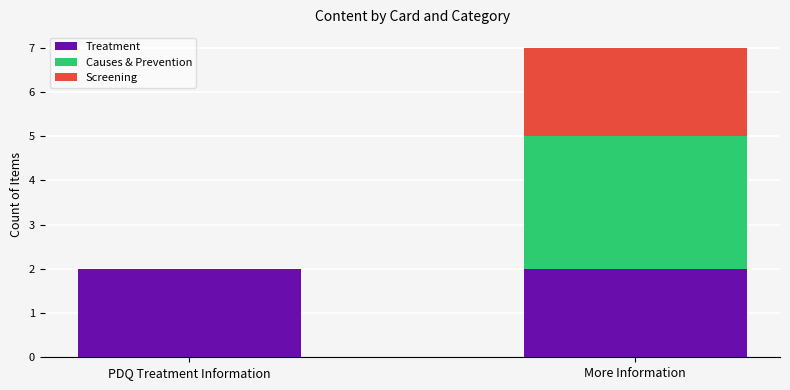

Reading right to left, transcribe the values for Treatment.

More Information=2	PDQ Treatment Information=2